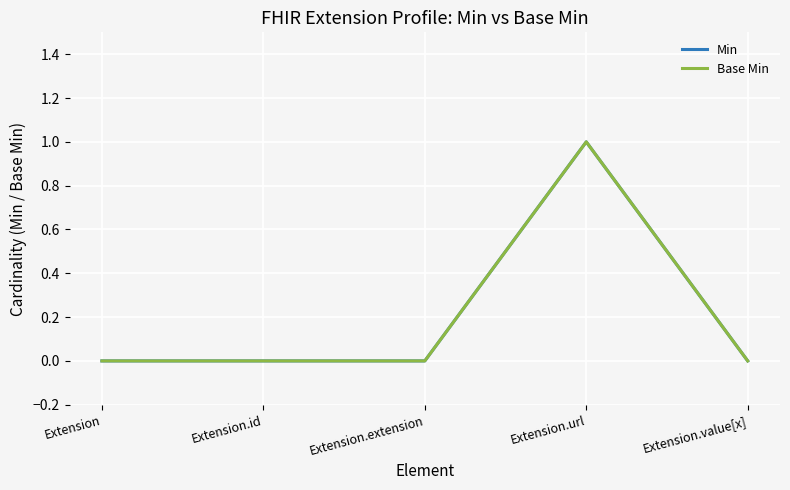

Is this an area chart (filled region under the line)?

No